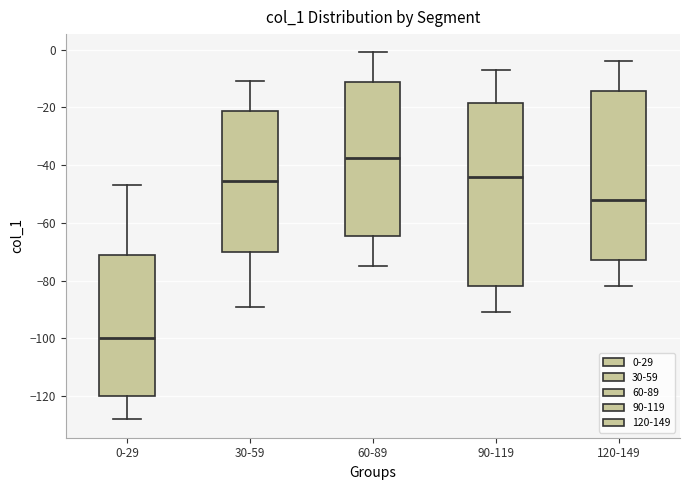

Reading left to right, transcribe this box plot: for each box, give where its median line is, the range the box spans, and where its two whiskers end, as read against the y-axis. The values are not printed on the chart, so give them approximately, as read against the axis.

0-29: median -100, box -120 to -72, whiskers -128 to -46
30-59: median -46, box -70 to -22, whiskers -88 to -10
60-89: median -38, box -64 to -12, whiskers -74 to 0
90-119: median -44, box -82 to -18, whiskers -90 to -6
120-149: median -52, box -72 to -14, whiskers -82 to -4